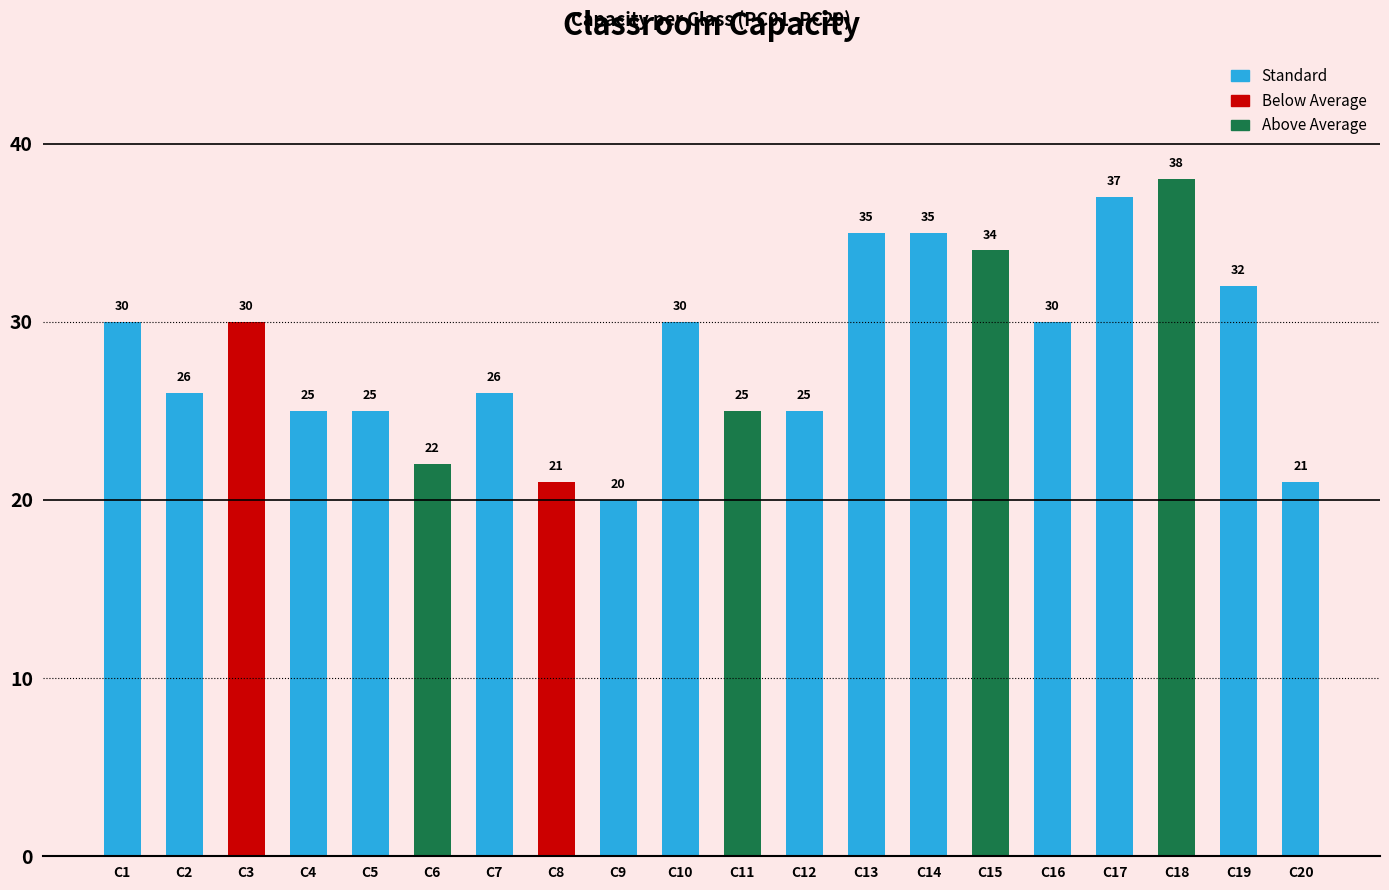

What is the value of the 14th bar from the left?

35